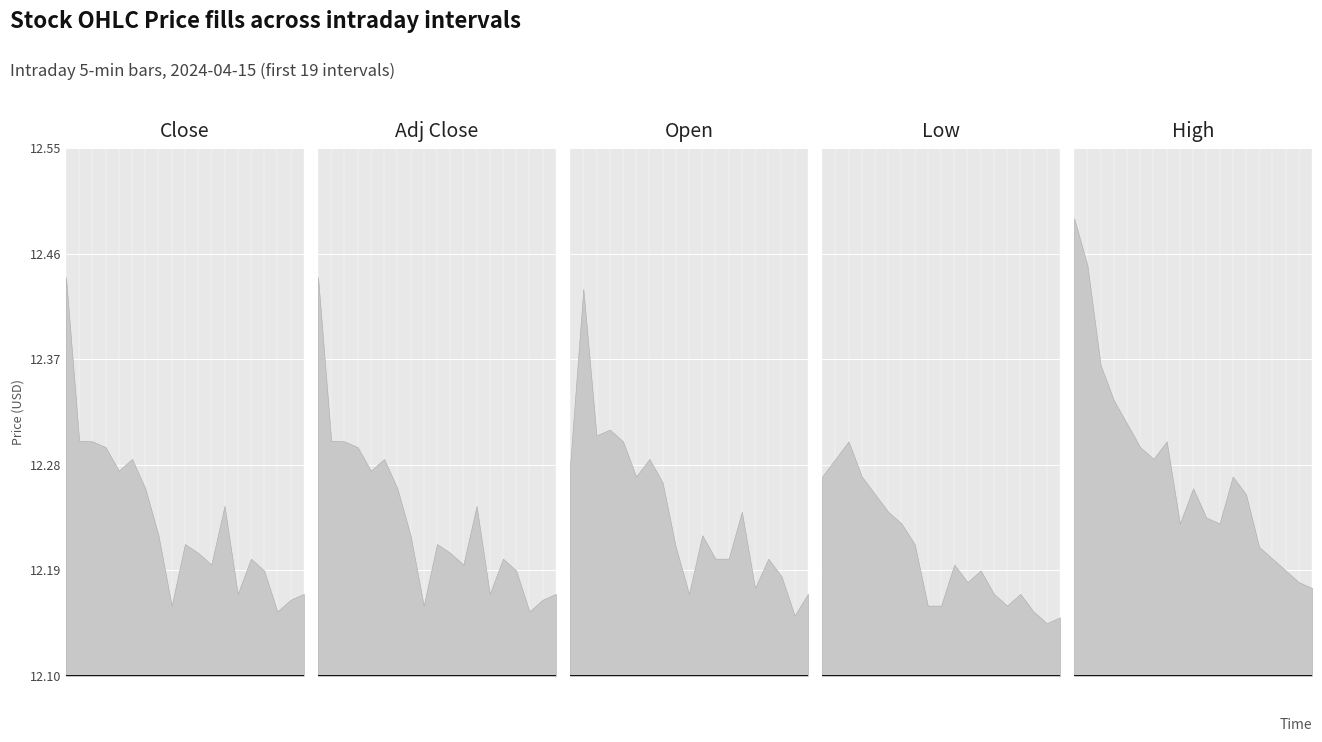

Rank the series by their maximum value, from lowest to highest.

Low, Open, Close, Adj Close, High